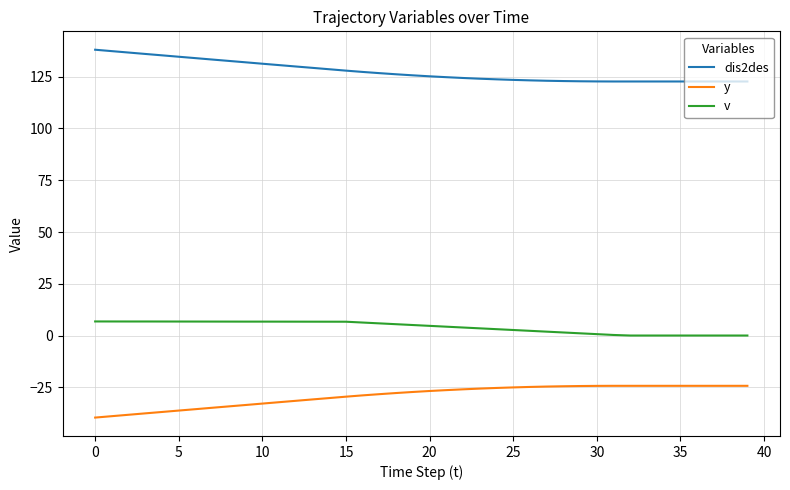

What is the average value of the v series?

4.0